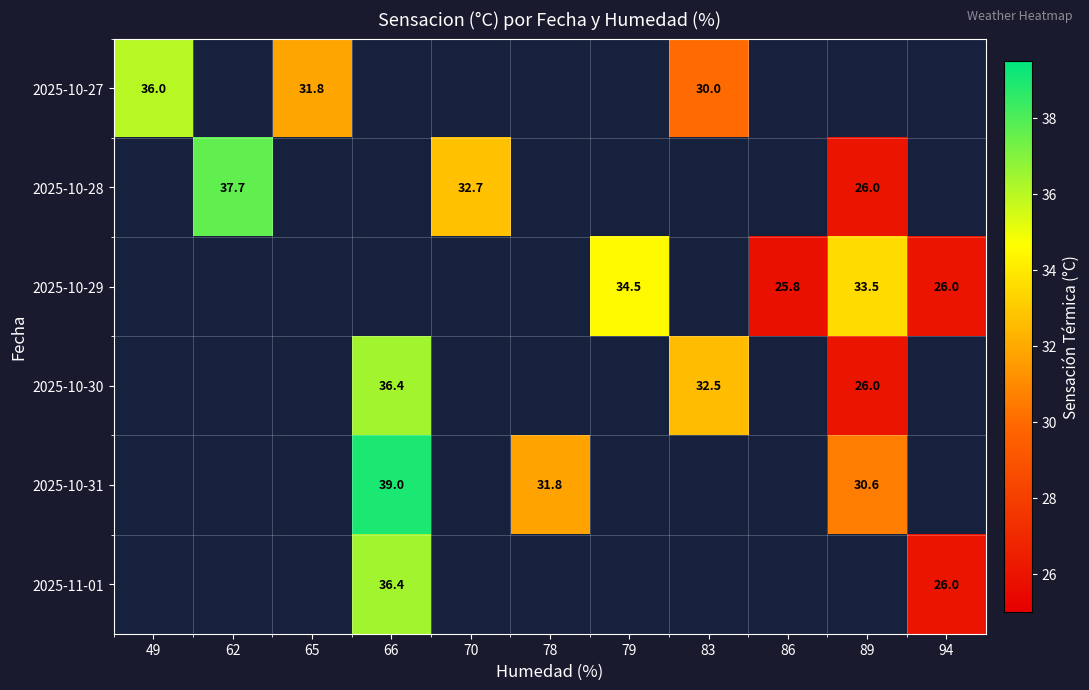

How many values in the 2025-10-31 series exceed 31?

2